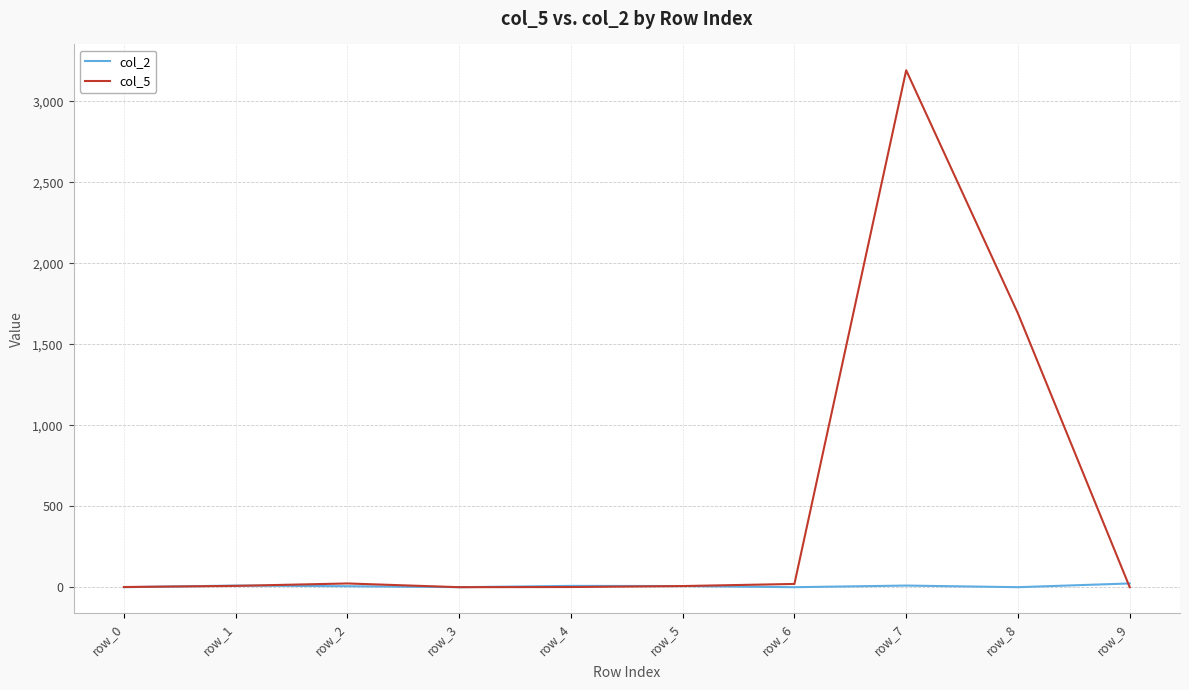

Is the value of col_5 at row_7 greater than the value of col_2 at row_9?

Yes